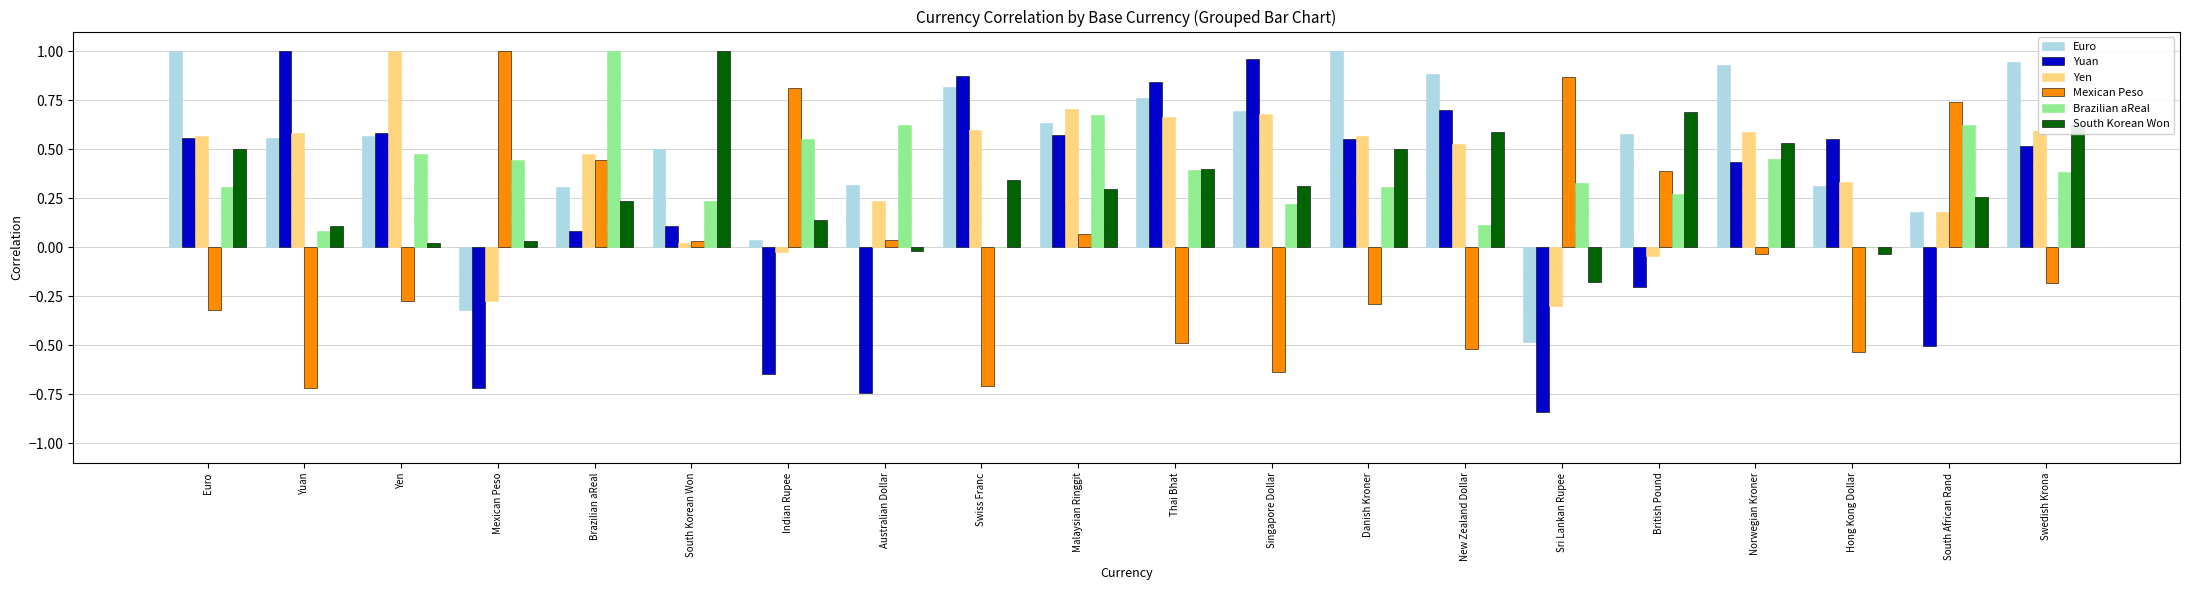

What is the sum of all Euro values?

10.2